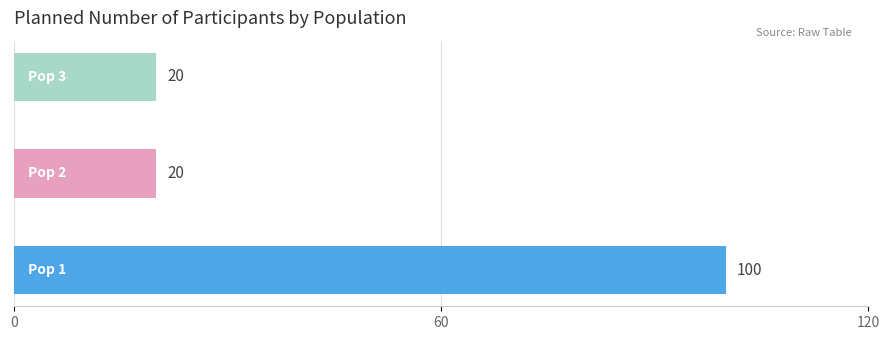

Count the values in the range 20 to 100.

3